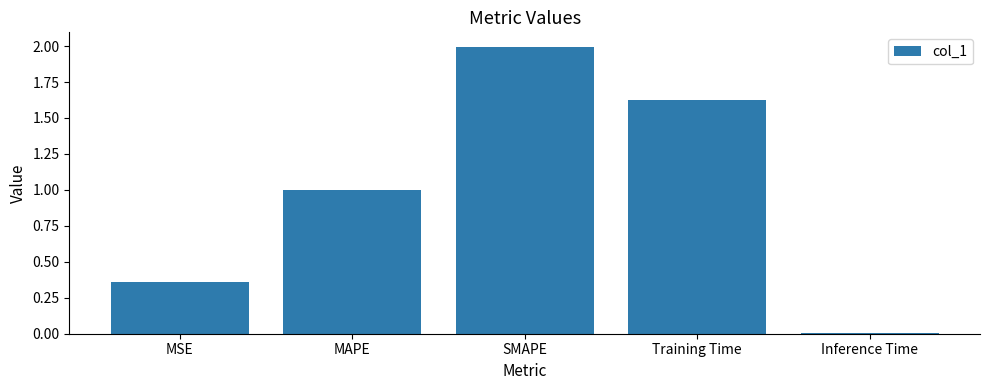

What is the label of the 1st bar from the right?

Inference Time